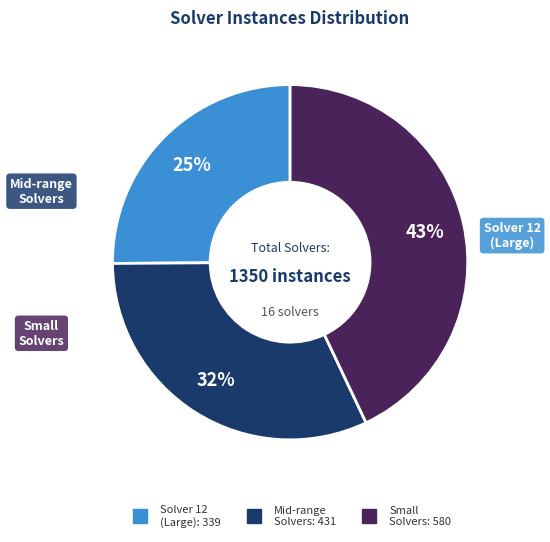

To the nearest percent, what is the average slice percentage?

33%